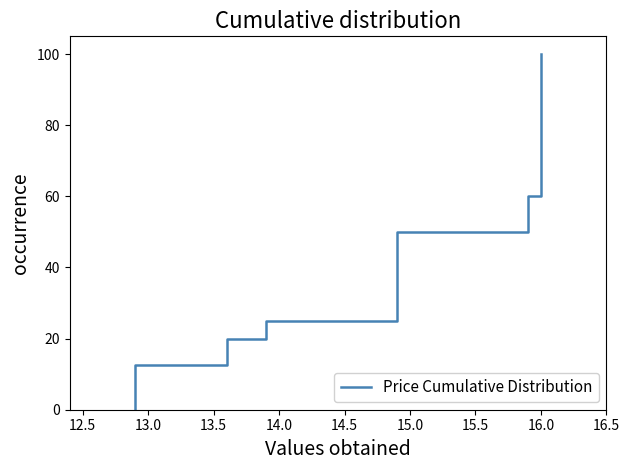

Which has a higher value, 12.5 or 14.5?

14.5